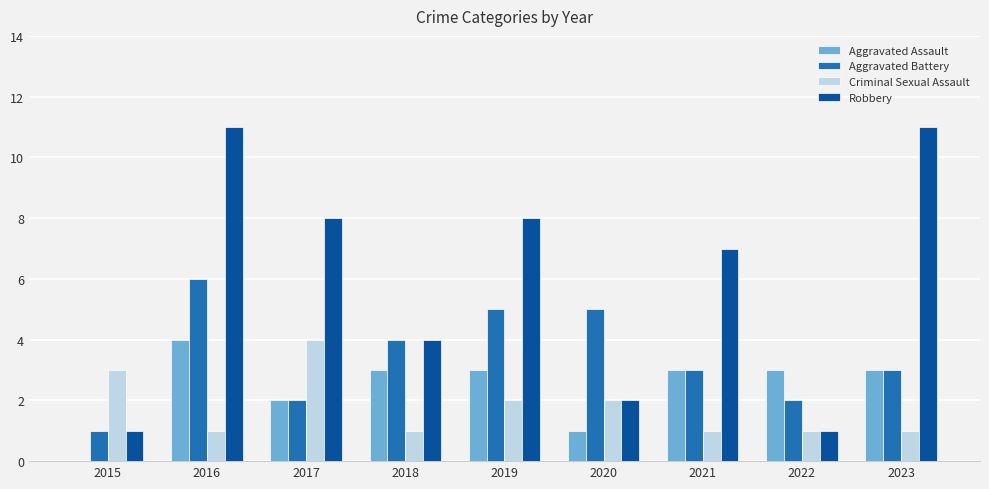

What is the sum of the Robbery values at 2020 and 2017?

10